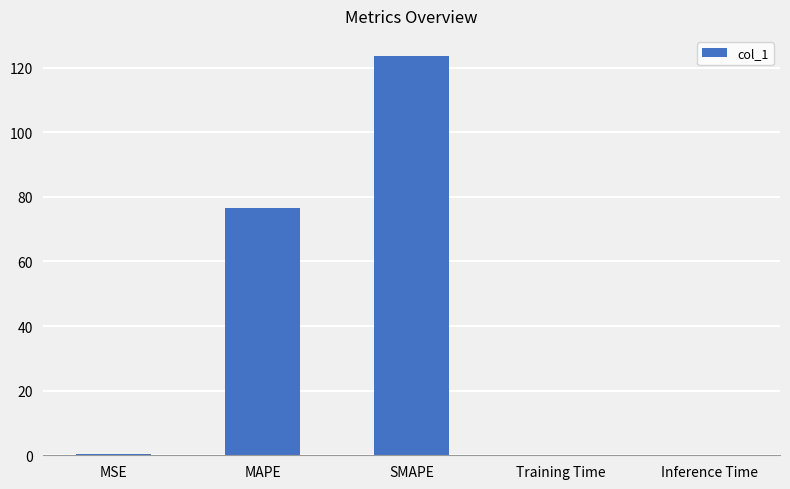

True or false: the data shows 37.1 at MAPE.

False